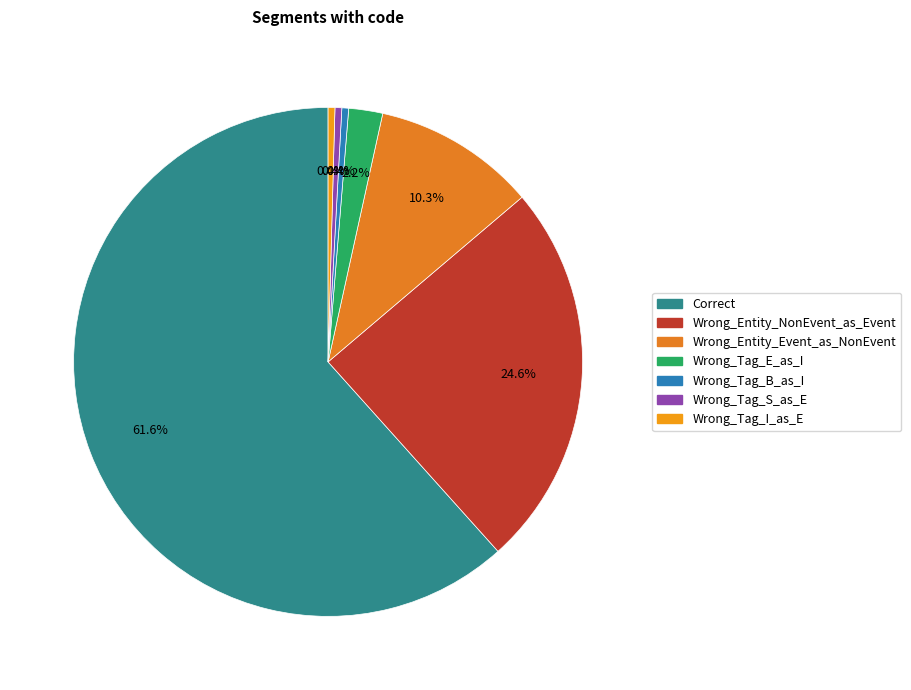

The Wrong_Tag_E_as_I slice represents 1% of the pie. True or false?

False